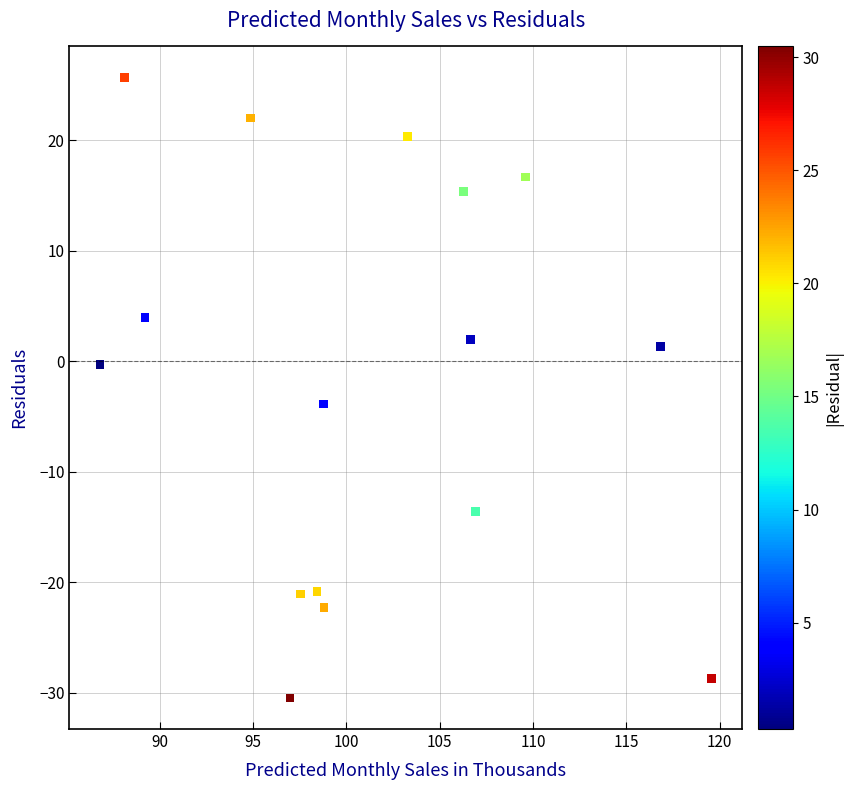

What is the range of X values (max minus min)?

32.8